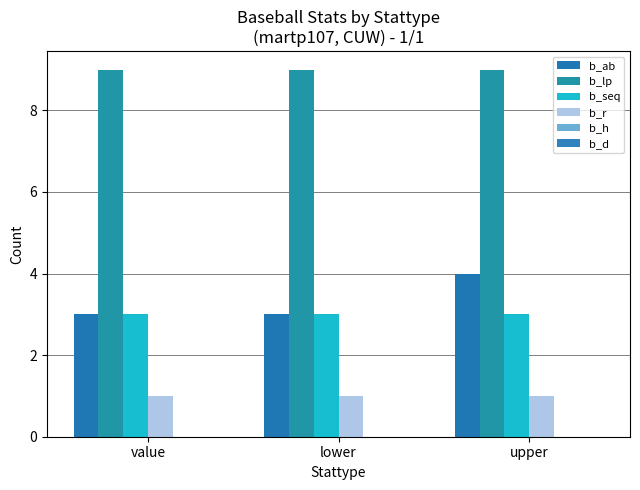

Which series has the widest spread of values?

b_ab